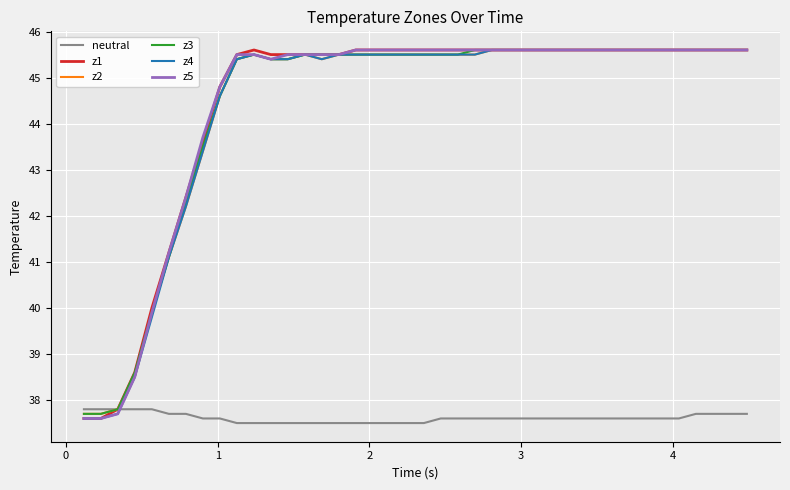

What is the smallest value displayed?

37.5